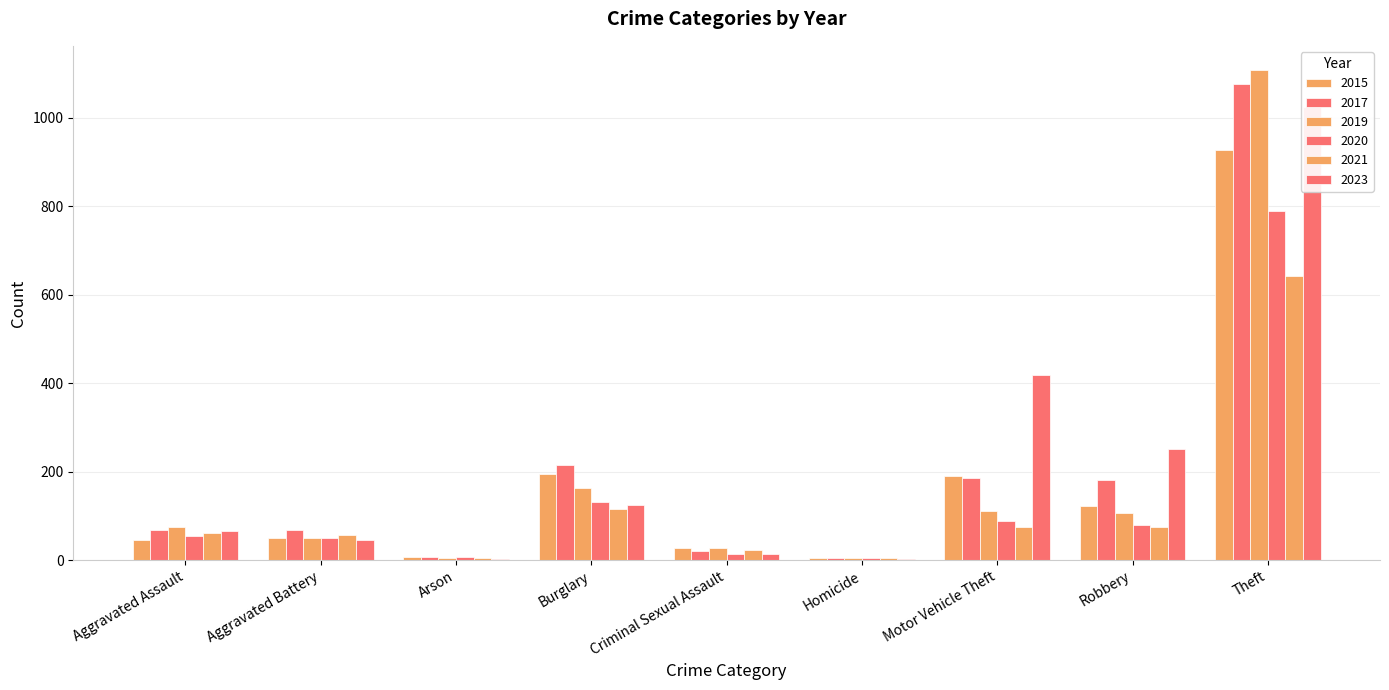

What is the sum of all 2015 values?

1570